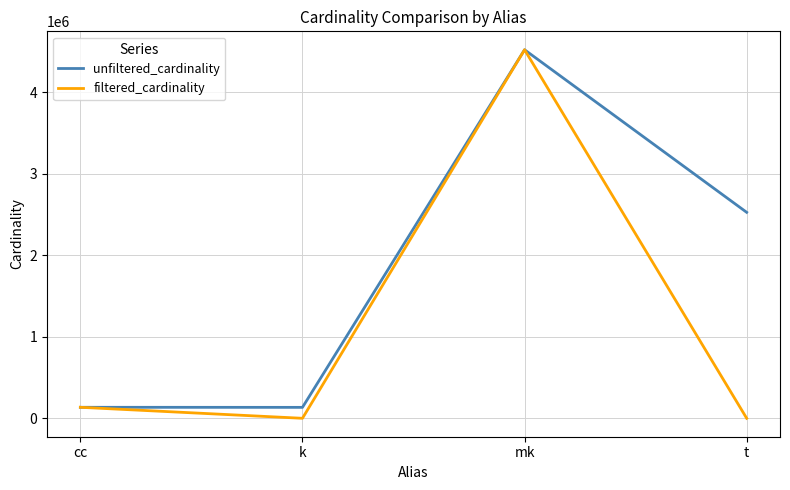

Is it true that filtered_cardinality equals 1 at k?

True